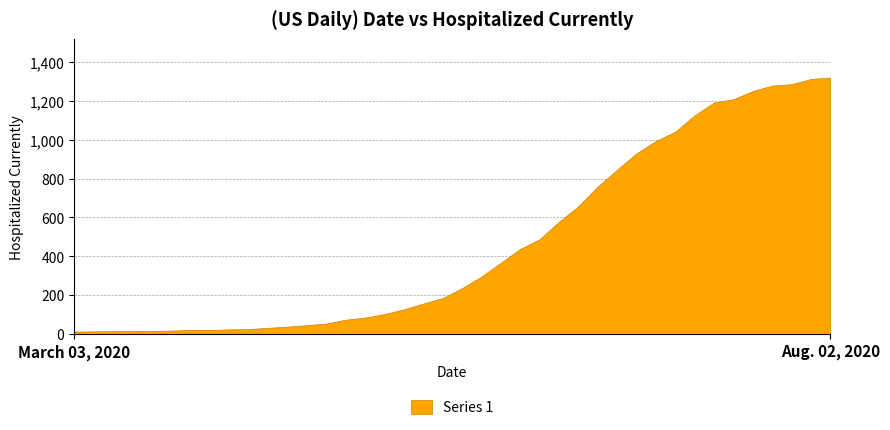

What is the maximum value shown in the chart?

1320